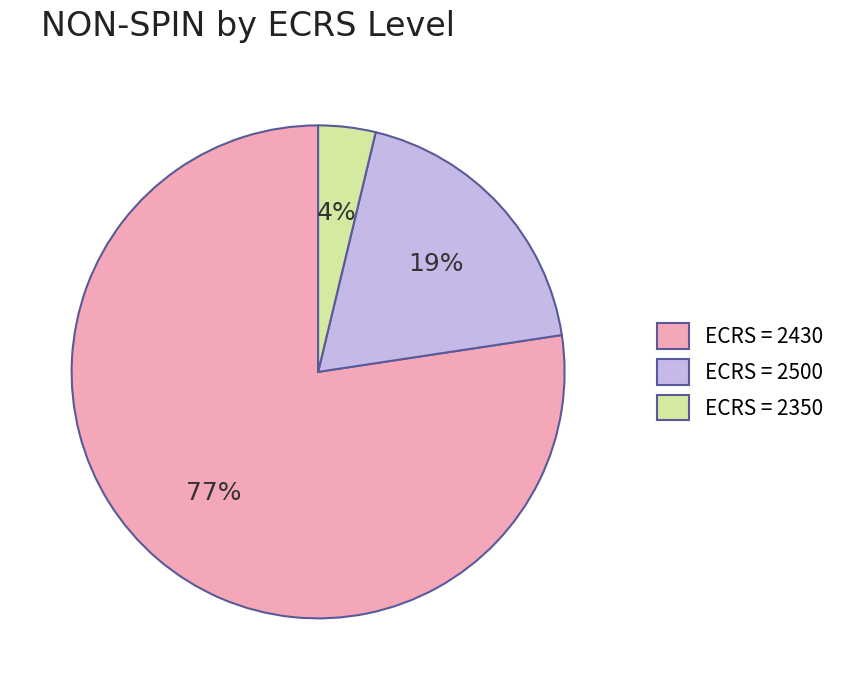

Does any single category account for the majority?

Yes